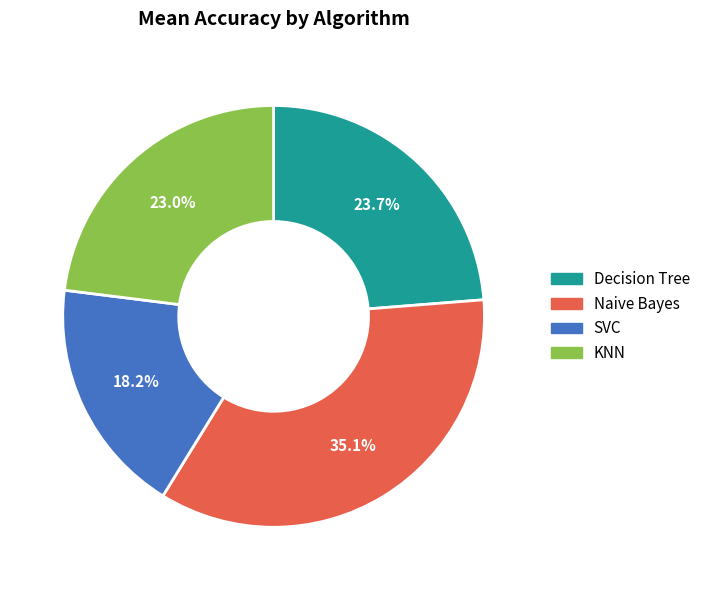

Count the number of slices in the pie.

4